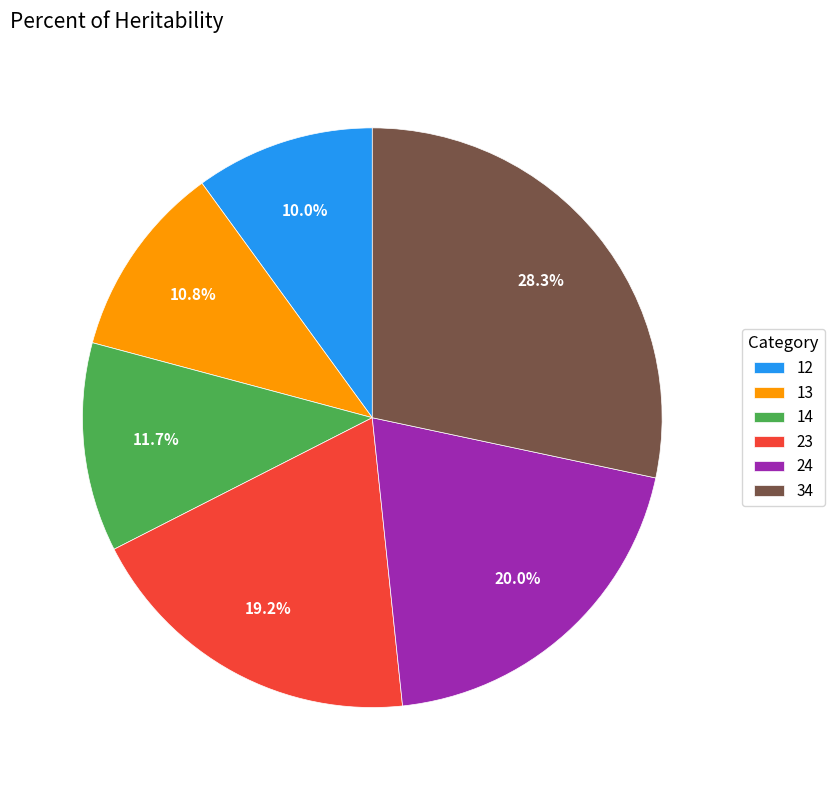

To the nearest percent, what is the average slice percentage?

17%